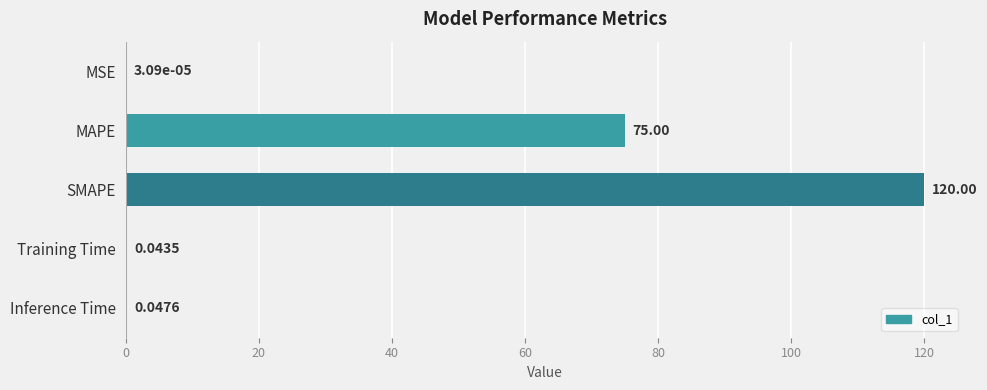

At which label is the value closest to 60?

MAPE